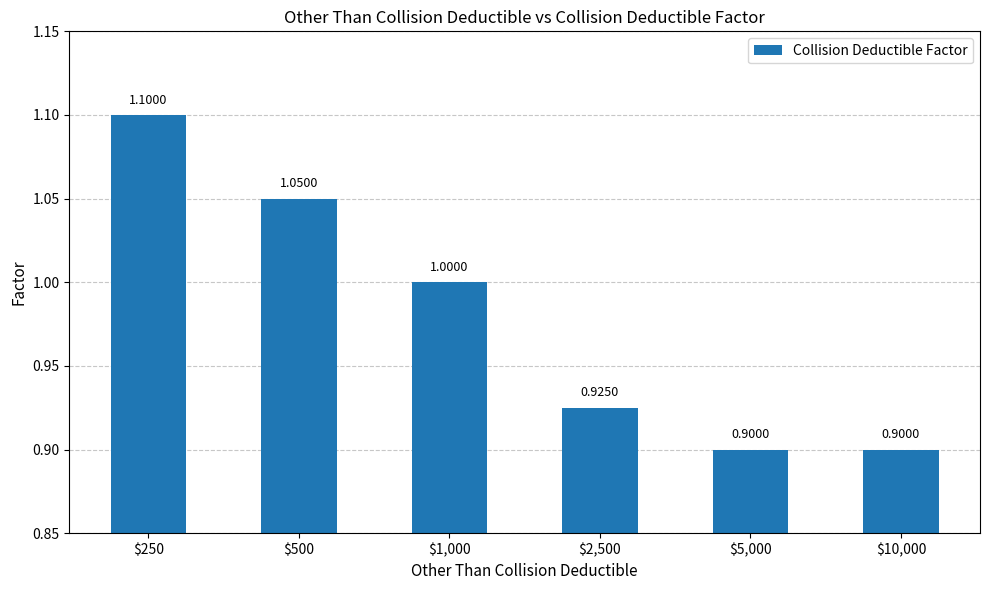

Reading left to right, extract all data points from this chart.

$250=1.1	$500=1.1	$1,000=1.0	$2,500=0.9	$5,000=0.9	$10,000=0.9